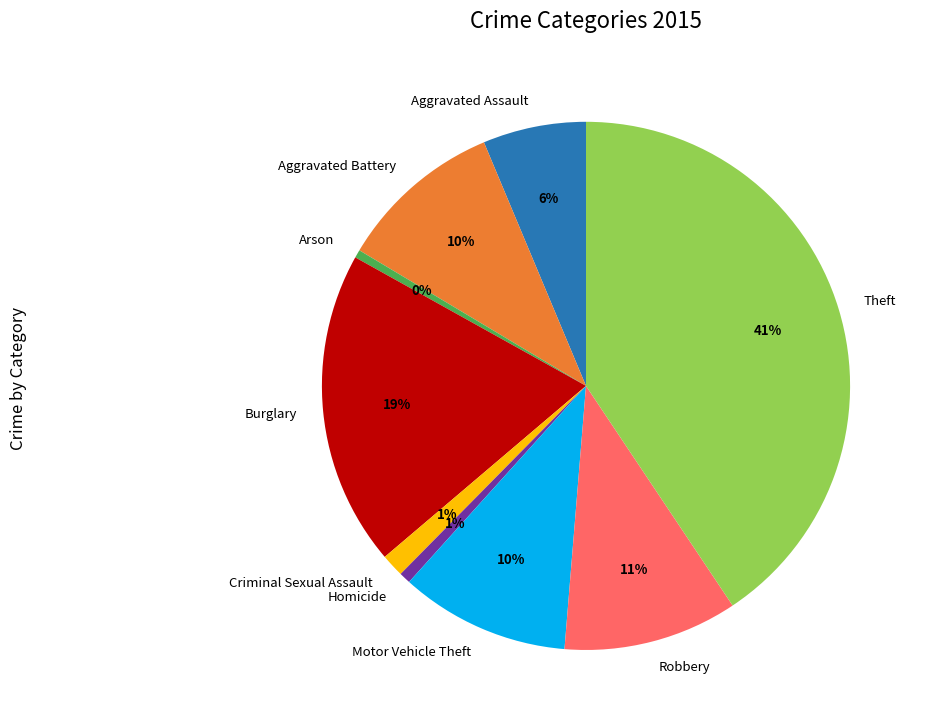

Is the sum of Homicide and Motor Vehicle Theft greater than half?

No